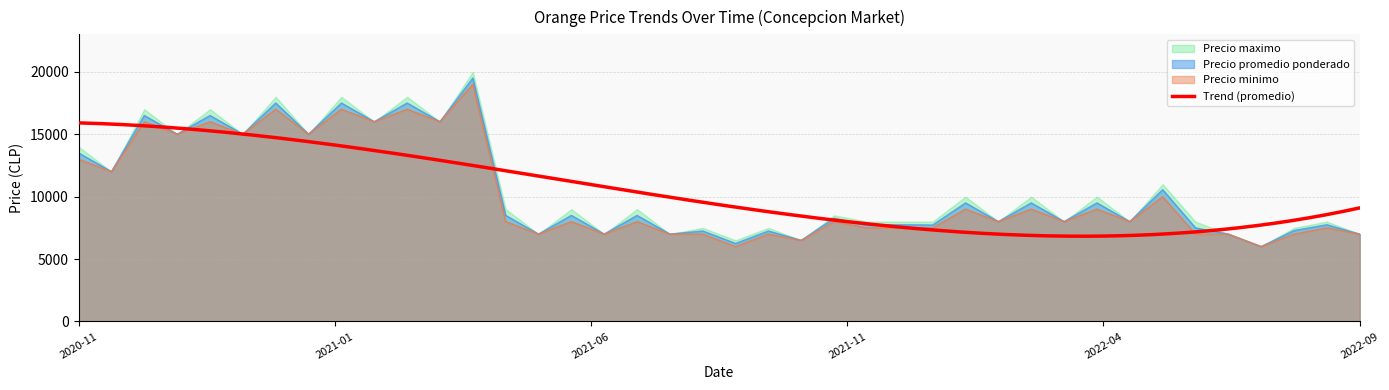

Which category has the lowest value in the Precio maximo series?

2022-06-30